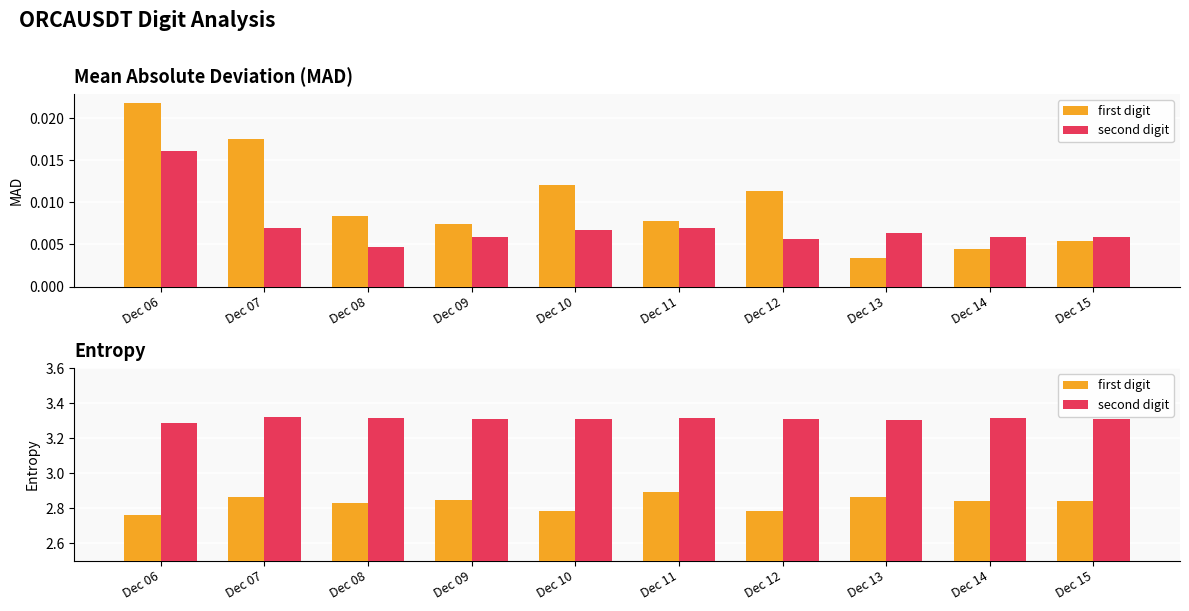

Count the number of data series in this chart.

2